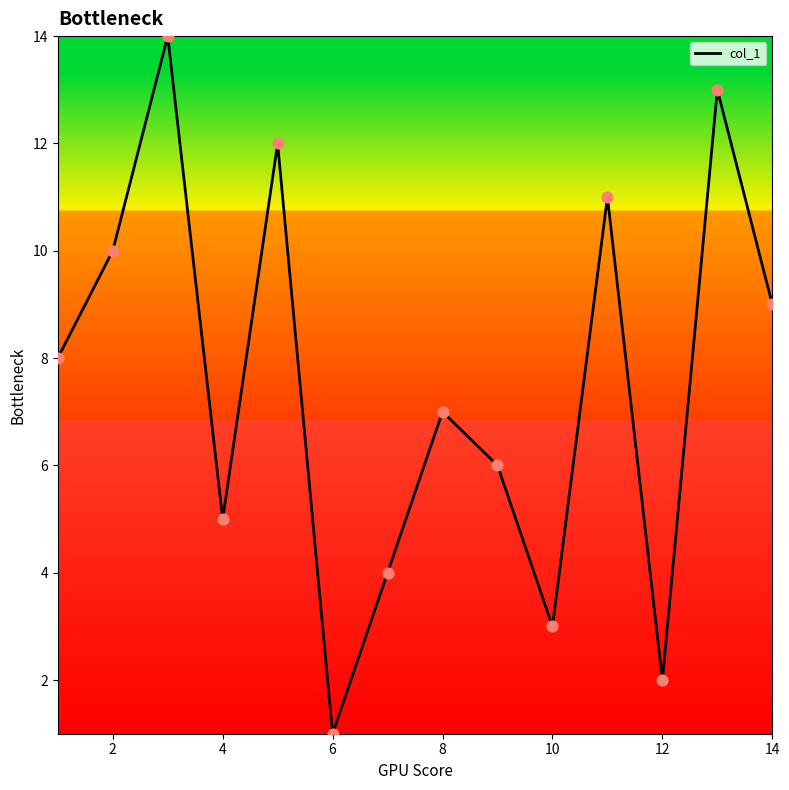

What is the difference between the maximum and minimum values?

13